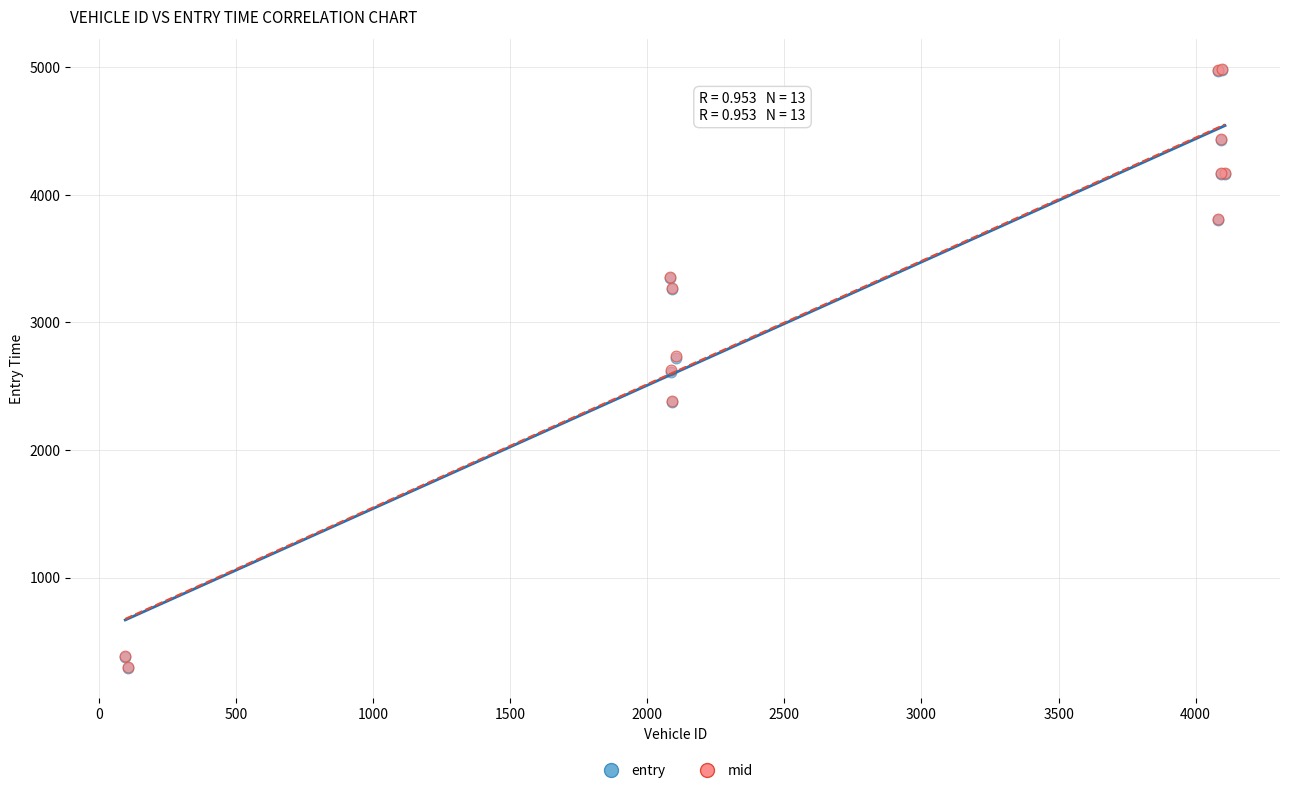

Which series has the largest Y range (max minus min)?

mid